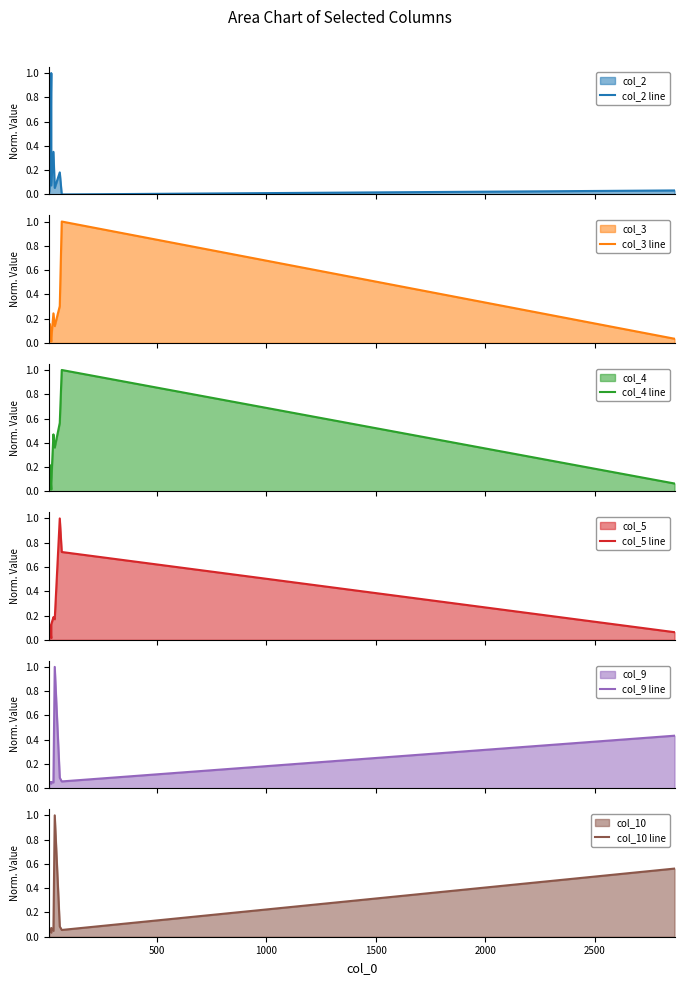

How many series are shown in this chart?

6